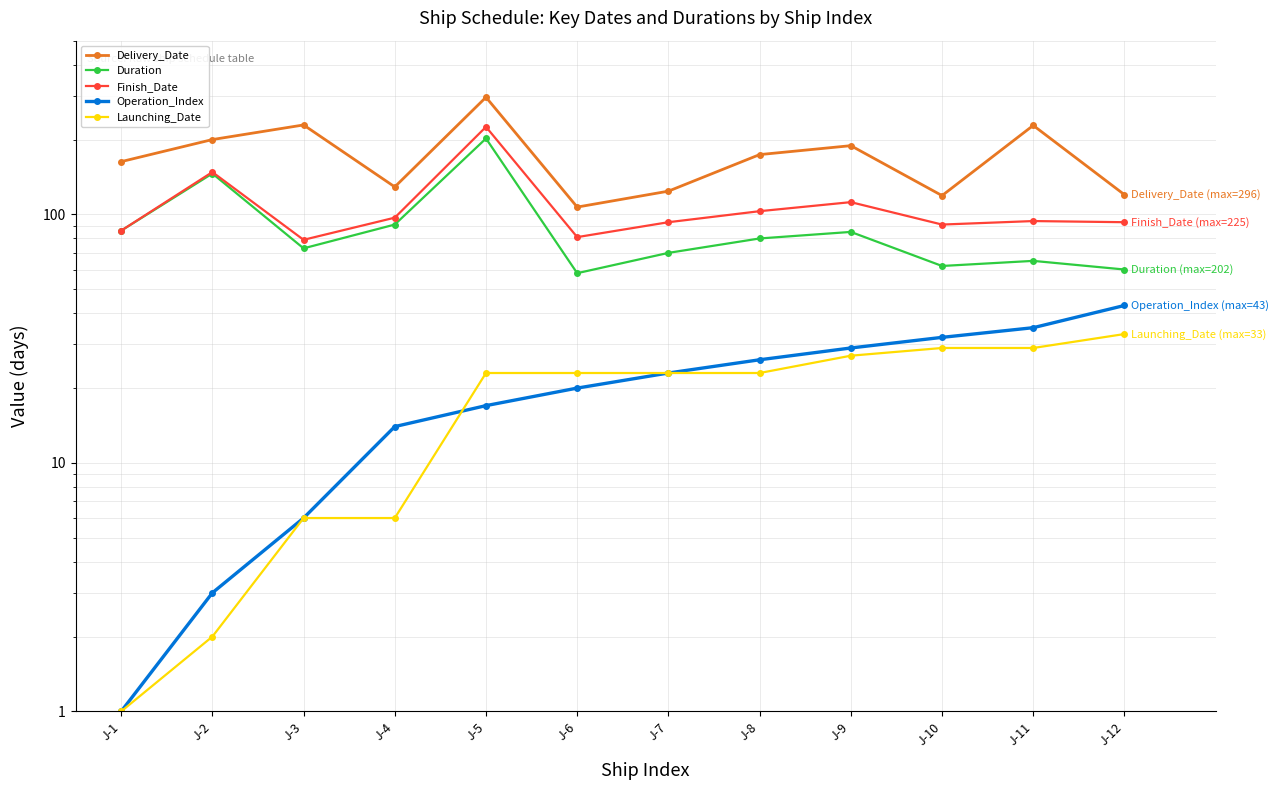

What is the sum of all Finish_Date values?

1302